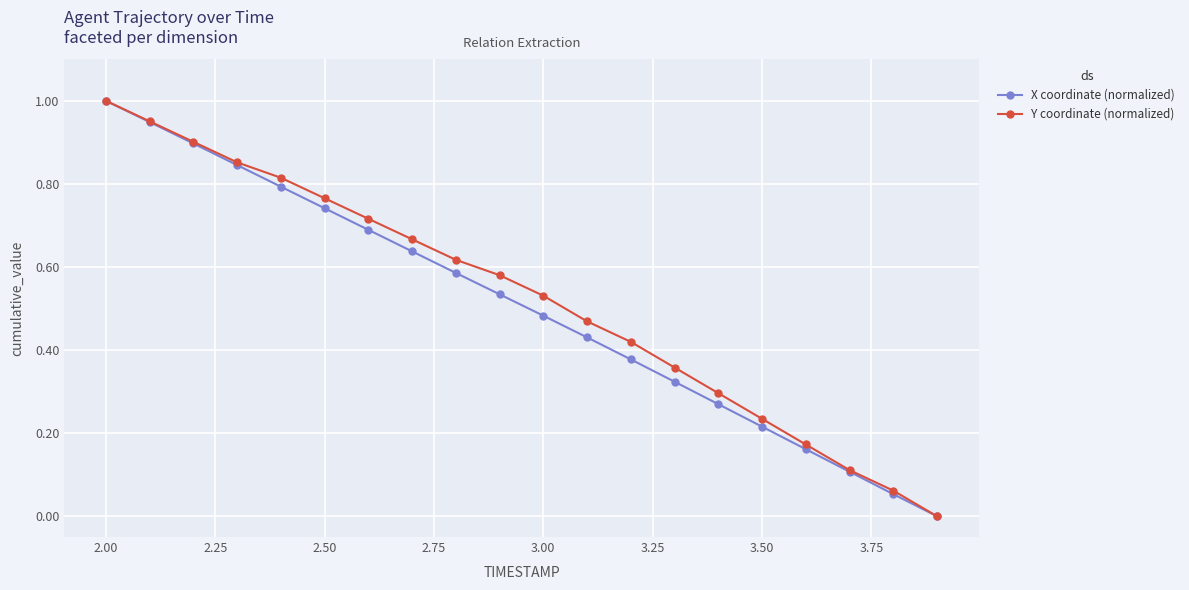

True or false: Y coordinate (normalized) has more than 1 interior local peaks.

False